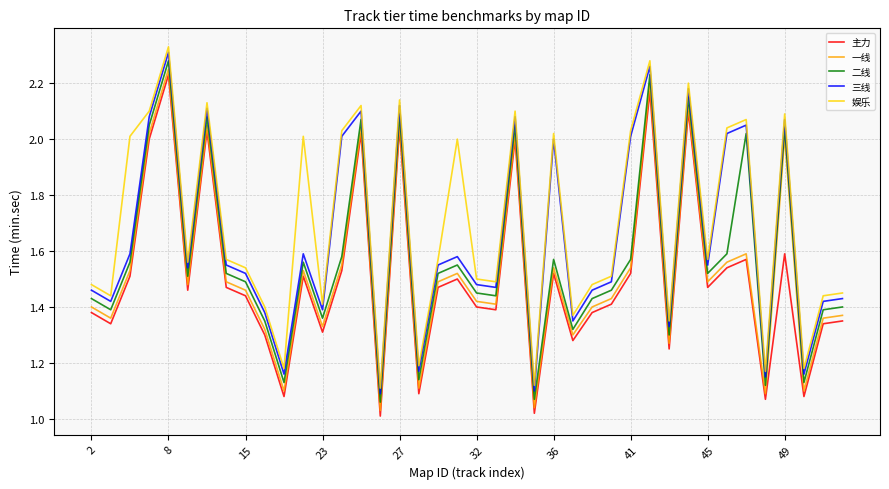

What are all the series names shown in the legend?

主力, 一线, 二线, 三线, 娱乐